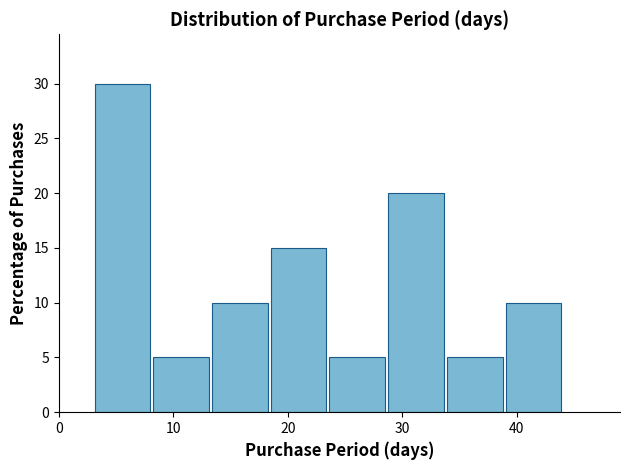

What is the height of the bar covering 24 to 29 on the x-axis? Neither the bar edges nor the heights are printed on the chart, so give them approximately, as read against the axes.

5